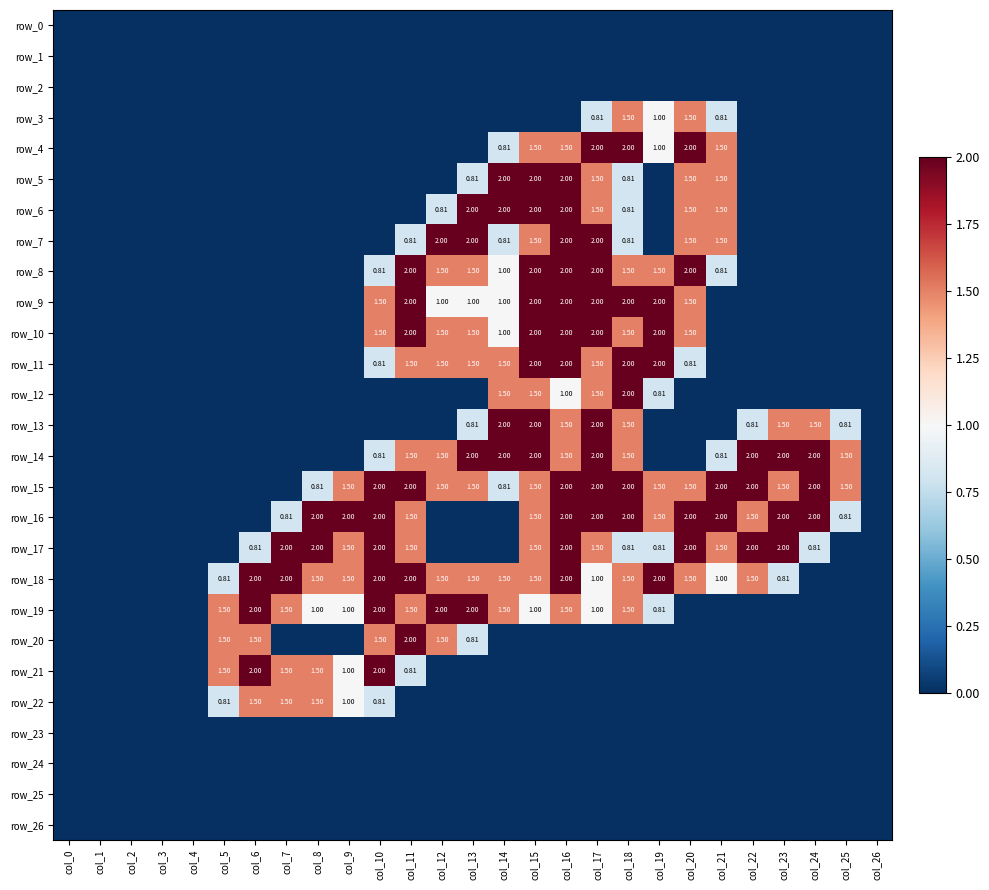

Where is row_5 nearest to the value 1?

col_13